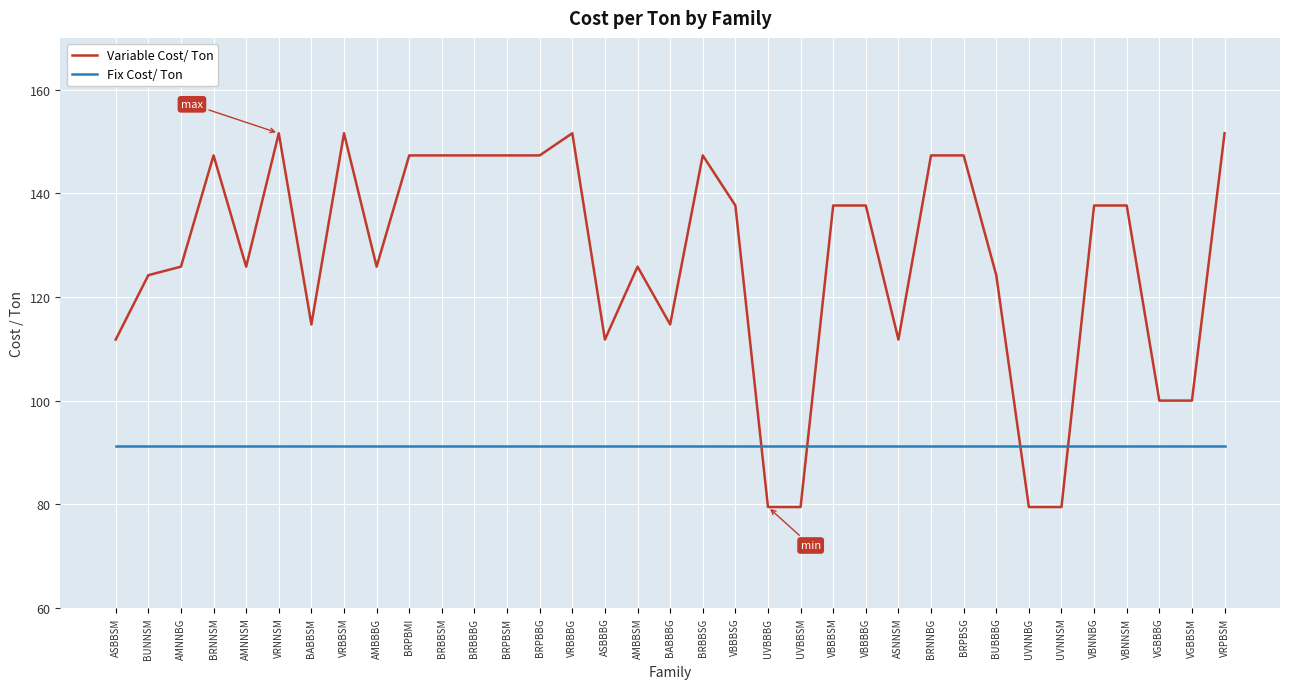

What is the total value across all series at BABBSM?

205.9